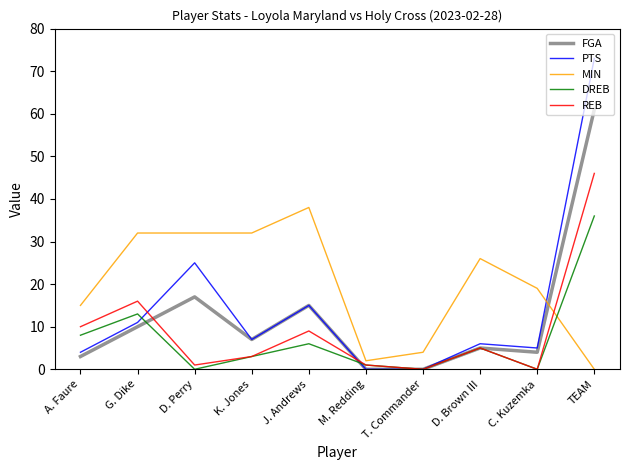

At which label does PTS first exceed 7?

G. Dike